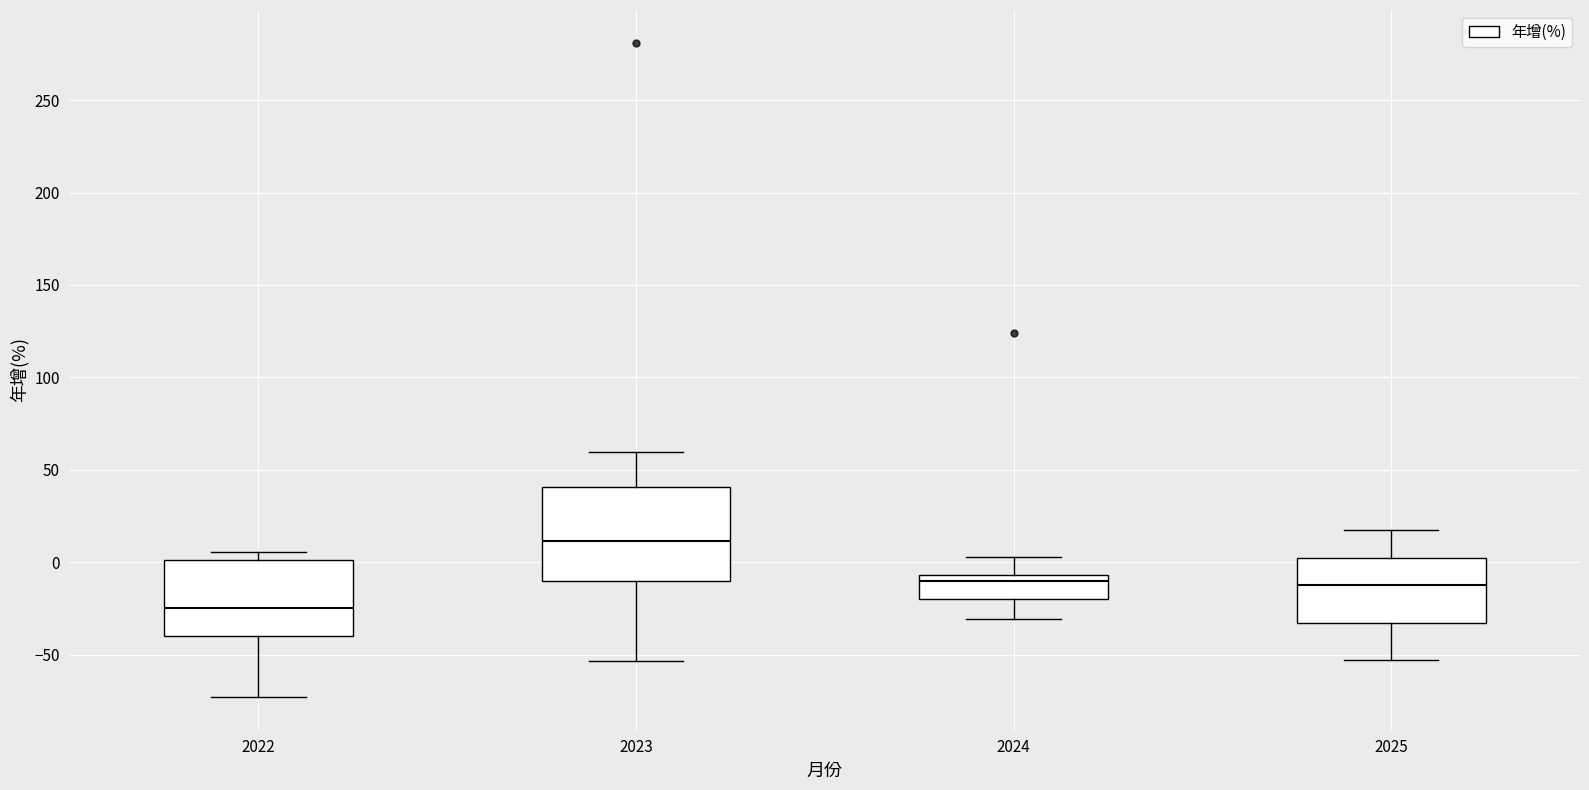

Which box's median line is the highest?

2023